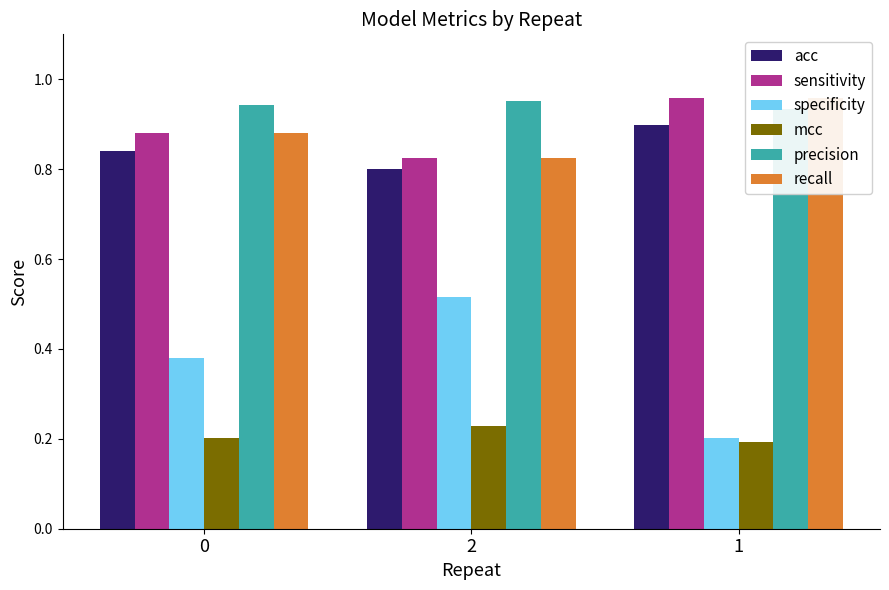

Reading right to left, list all the values displayed in this chart.

acc: 0.9	0.8	0.8
sensitivity: 1.0	0.8	0.9
specificity: 0.2	0.5	0.4
mcc: 0.2	0.2	0.2
precision: 0.9	1.0	0.9
recall: 1.0	0.8	0.9